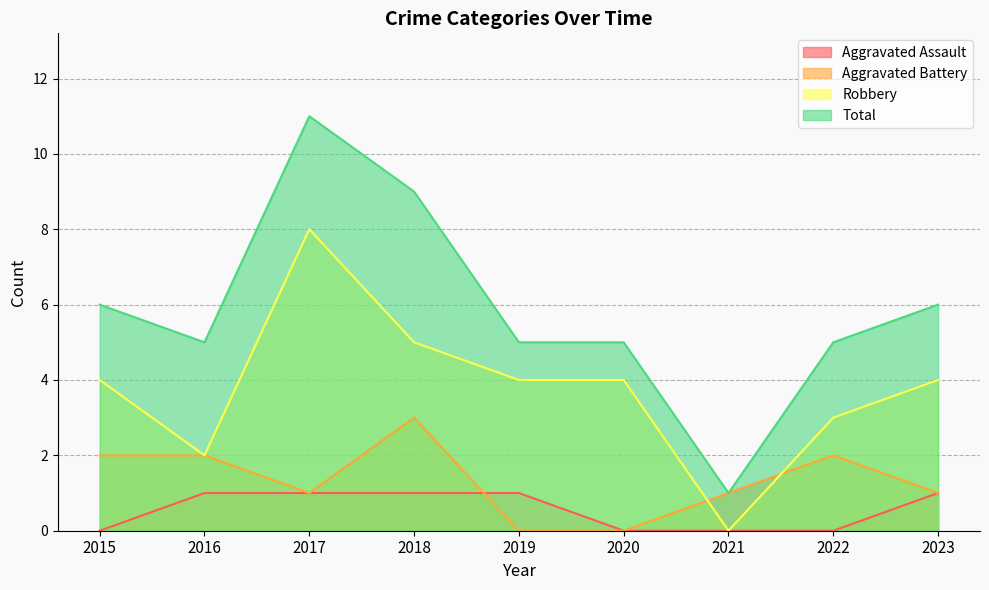

Between 2015 and 2023, which series saw the biggest shift?

Aggravated Assault